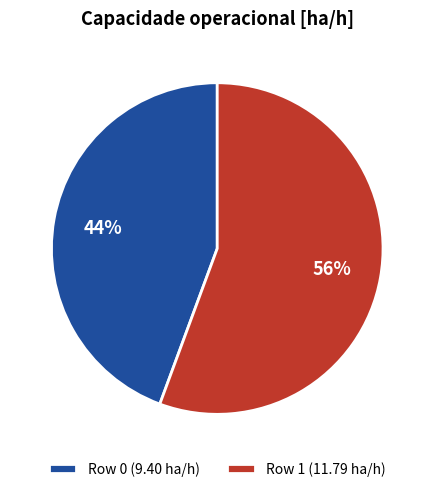

To the nearest percent, what is the average slice percentage?

50%